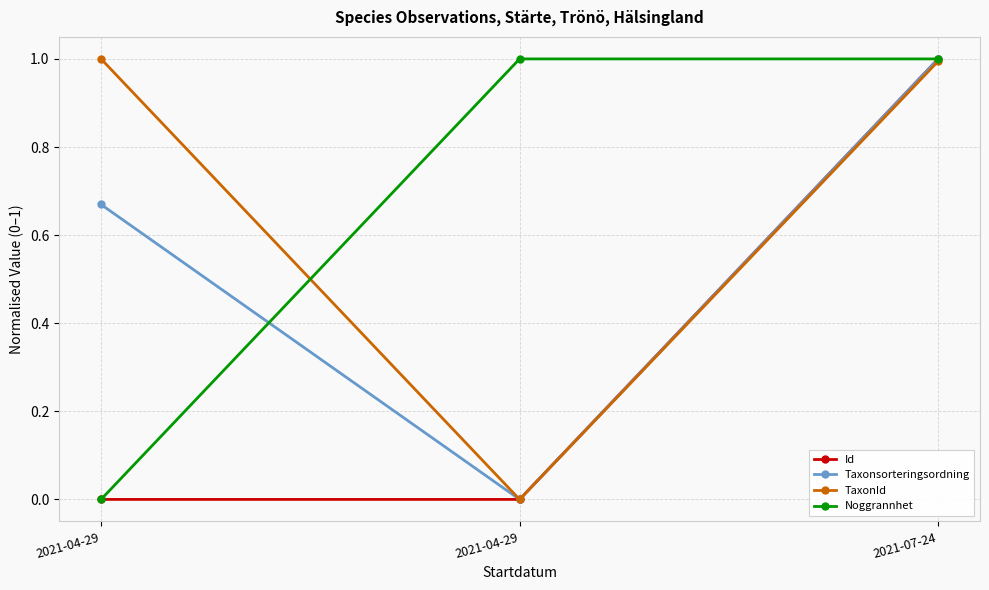

Count the number of data series in this chart.

4